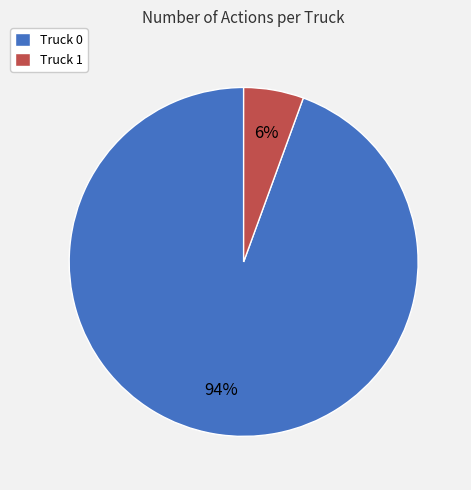

How many segments does this pie chart have?

2